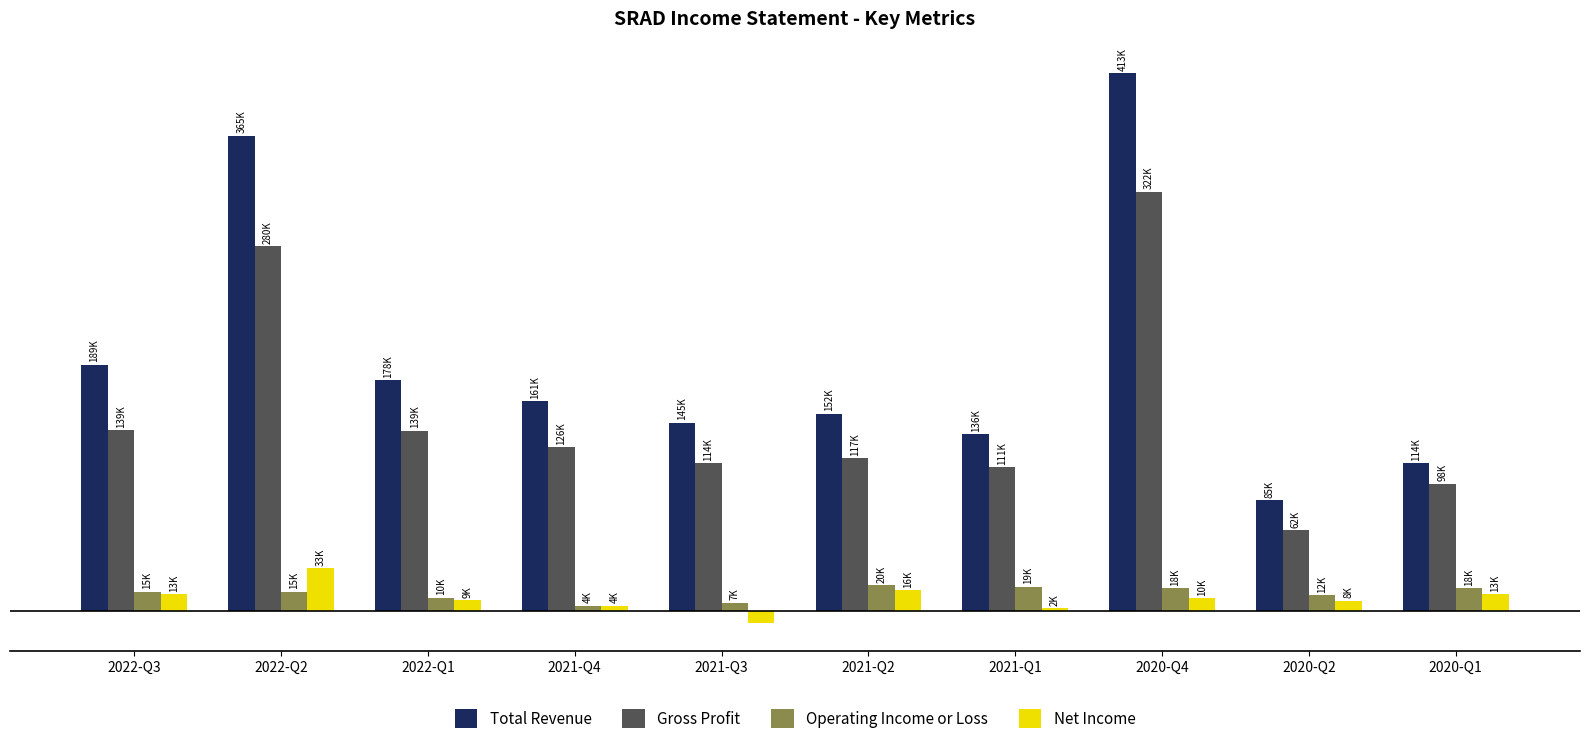

What is the difference between the Operating Income or Loss values at 2020-Q4 and 2020-Q2?

5400